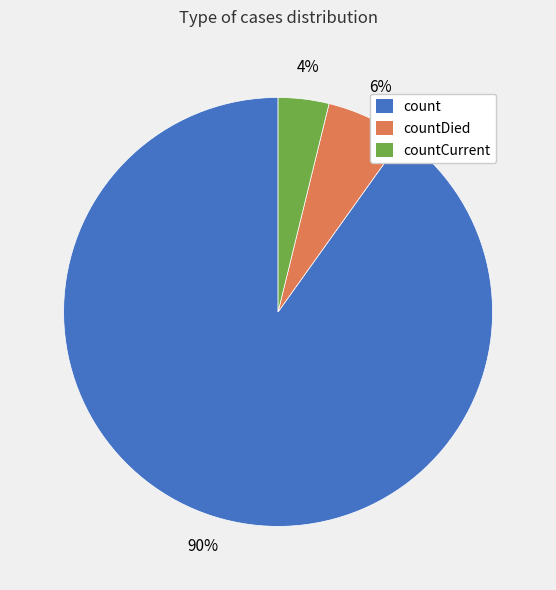

To the nearest percent, what is the difference between the largest and smallest slice percentages?

86%